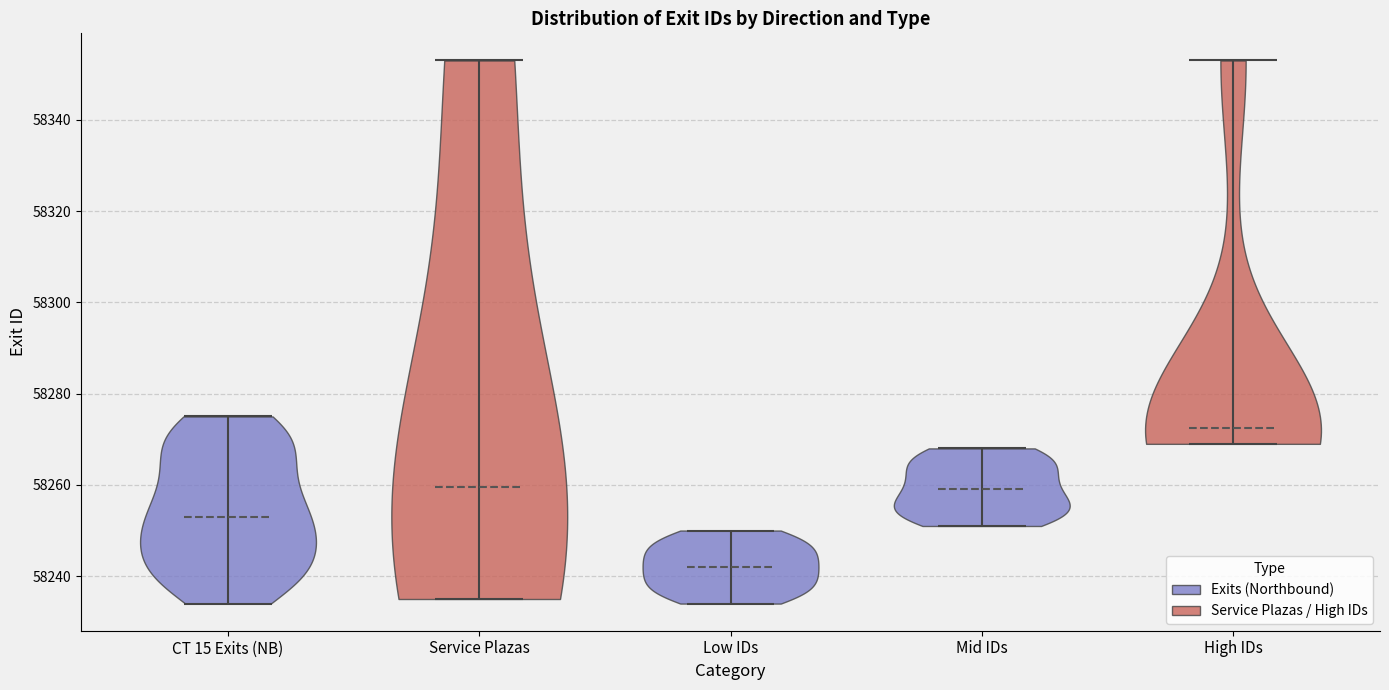

Reading left to right, read every violin against the y-axis: where its median line is, and the lowest and highest points it reaches. The values are not printed on the chart, so give them approximately, as read against the axis.

CT 15 Exits (NB): median line 58254, lowest point 58234, highest point 58276
Service Plazas: median line 58260, lowest point 58236, highest point 58354
Low IDs: median line 58242, lowest point 58234, highest point 58250
Mid IDs: median line 58260, lowest point 58252, highest point 58268
High IDs: median line 58272, lowest point 58270, highest point 58354